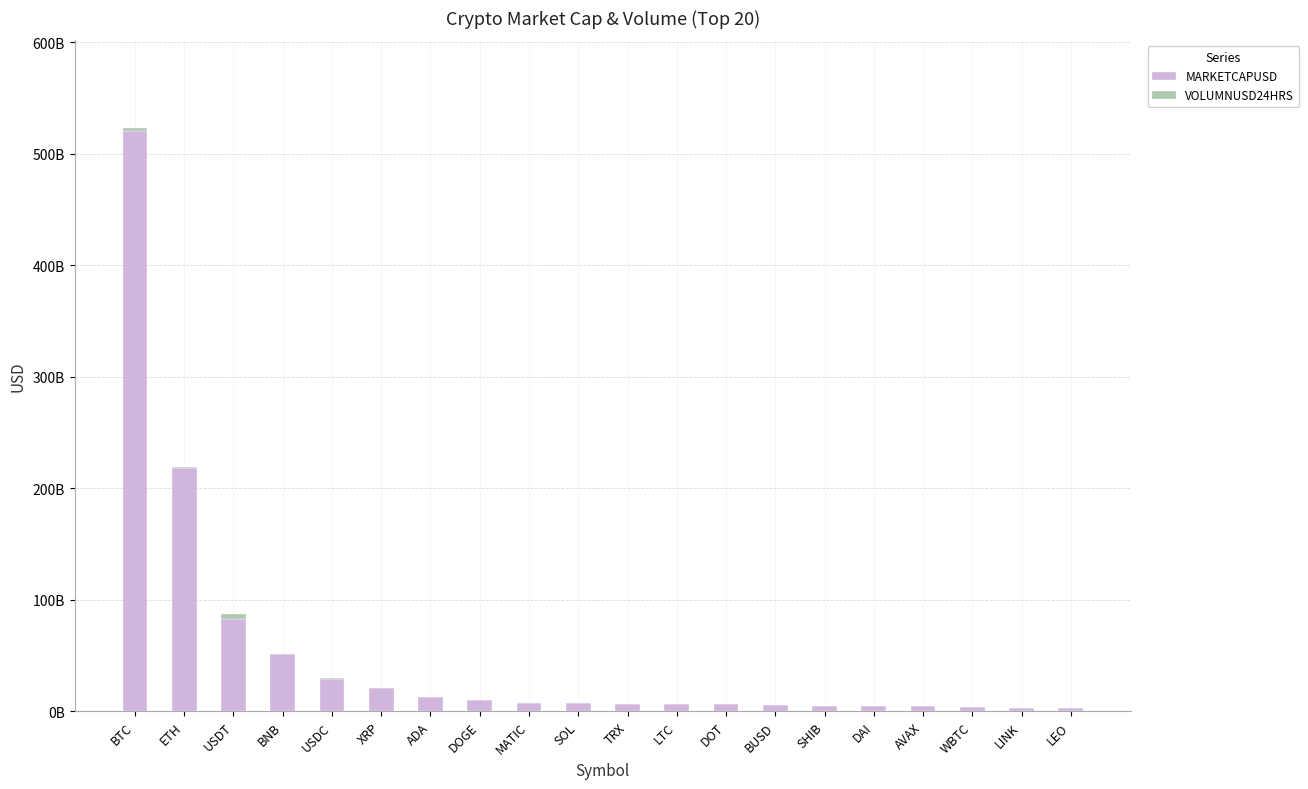

Are the bars horizontal?

No